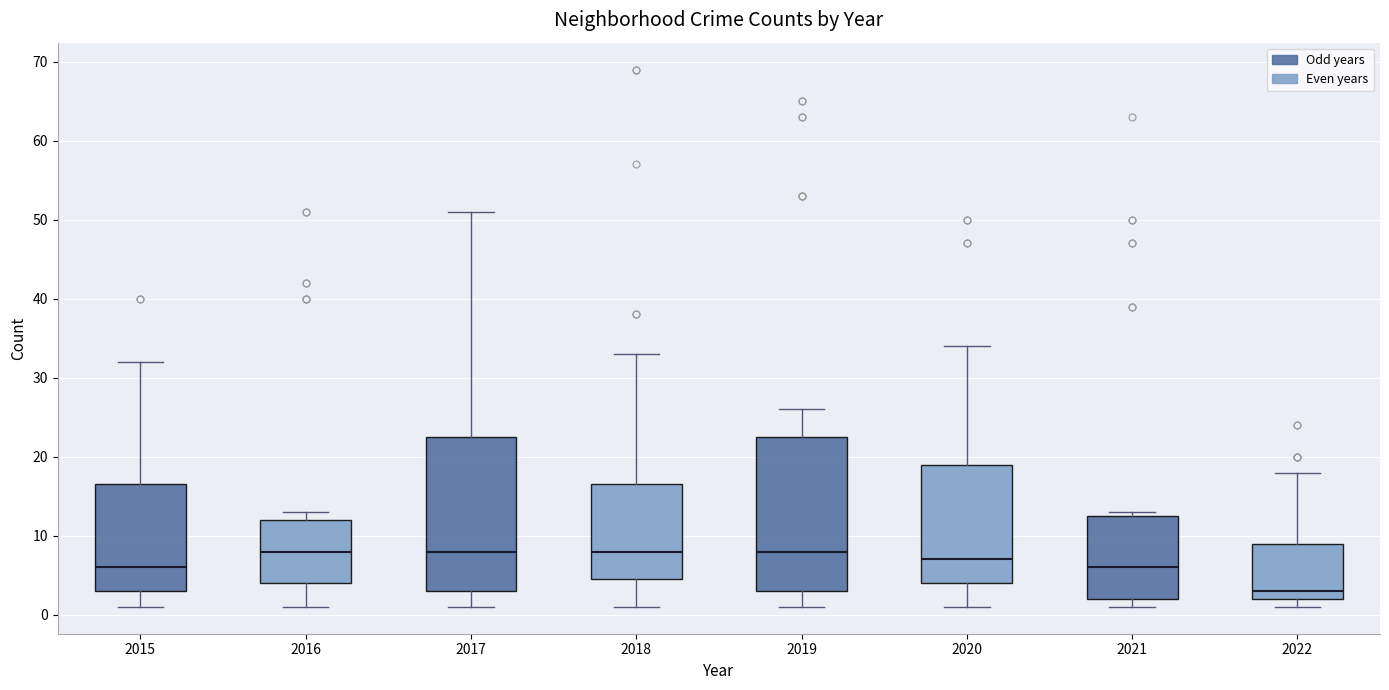

Reading left to right, transcribe this box plot: for each box, give where its median line is, the range the box spans, and where its two whiskers end, as read against the y-axis. The values are not printed on the chart, so give them approximately, as read against the axis.

2015: median 6, box 3 to 17, whiskers 1 to 32
2016: median 8, box 4 to 12, whiskers 1 to 13
2017: median 8, box 3 to 23, whiskers 1 to 51
2018: median 8, box 5 to 17, whiskers 1 to 33
2019: median 8, box 3 to 23, whiskers 1 to 26
2020: median 7, box 4 to 19, whiskers 1 to 34
2021: median 6, box 2 to 13, whiskers 1 to 13 (just above the box's upper edge)
2022: median 3, box 2 to 9, whiskers 1 to 18